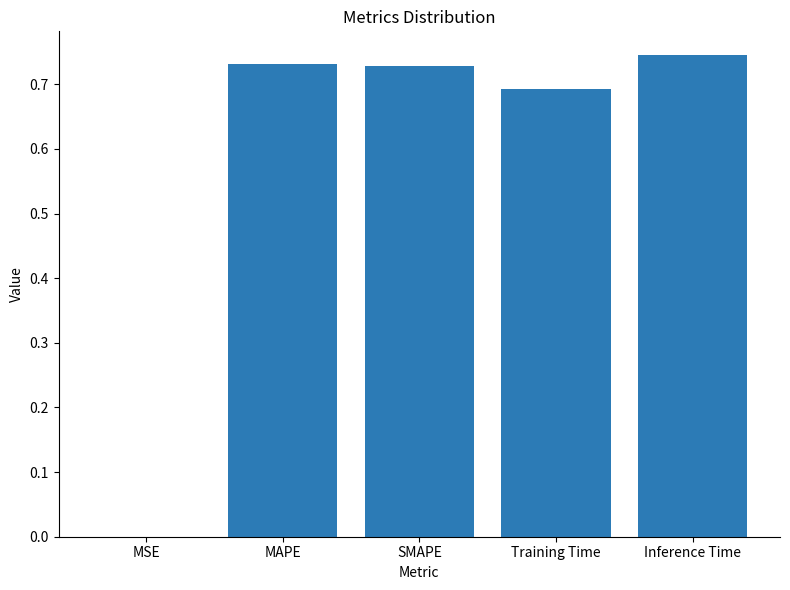

What is the sum of all values?

2.9